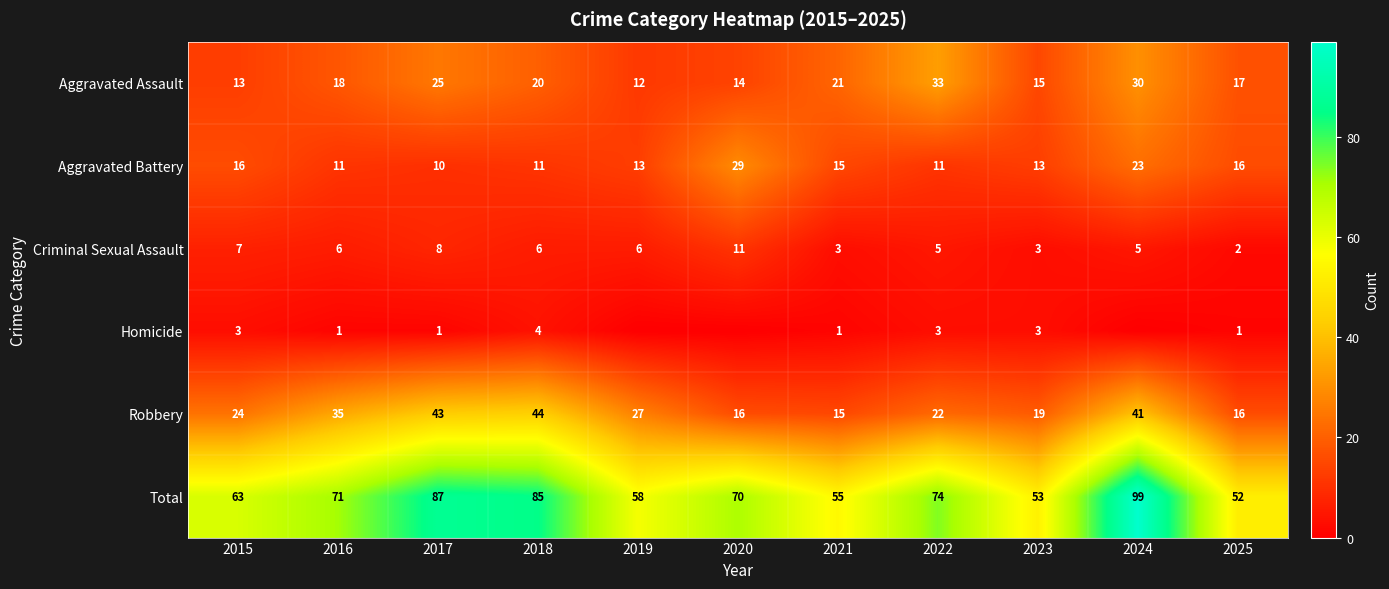

What is the average value of the Criminal Sexual Assault series?

6